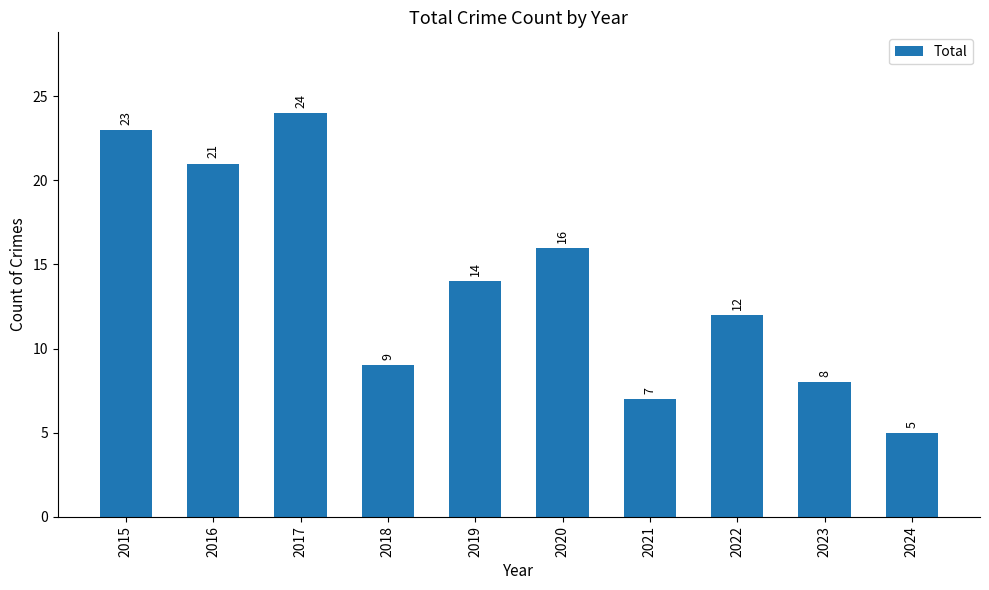

What is the difference between the maximum and minimum values?

19